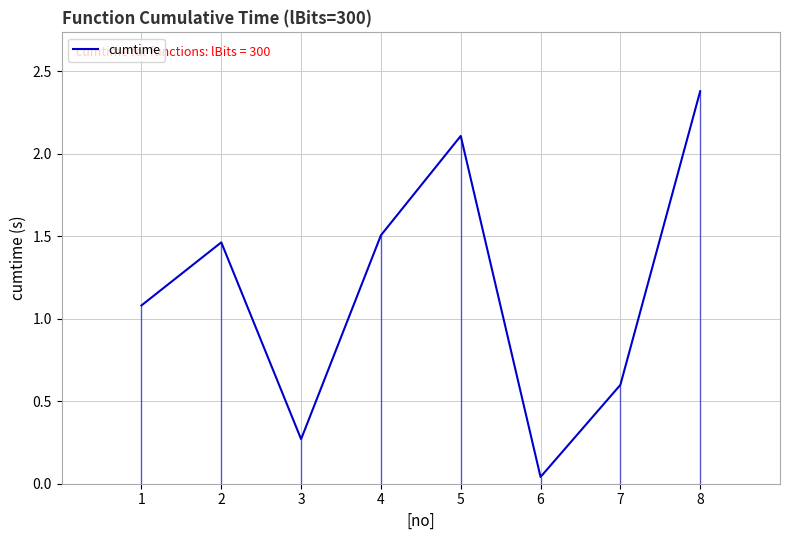

How many interior local peaks (higher than both neighbors) does the data have?

2